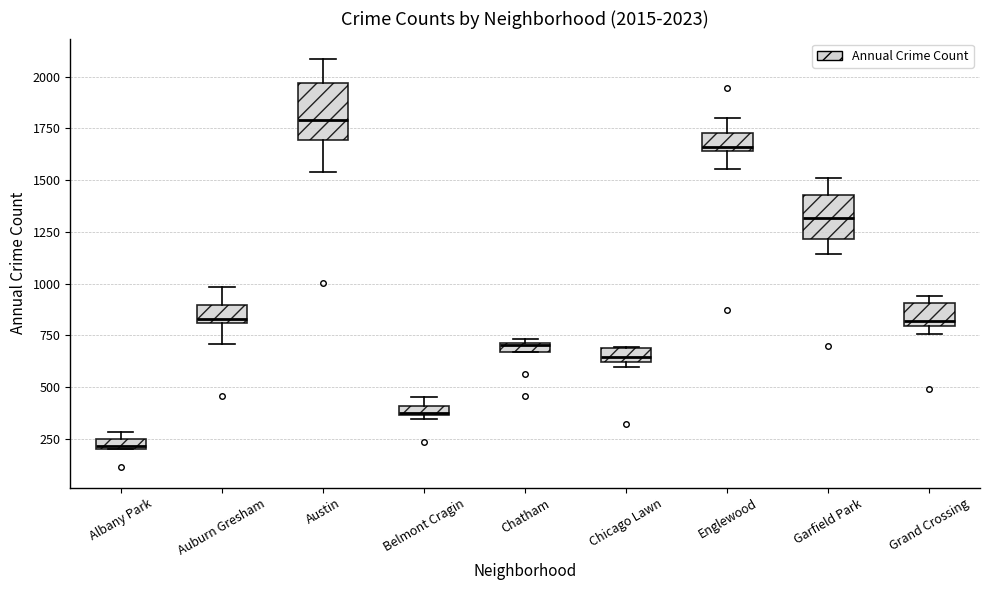

Which box's median line is the highest?

Austin